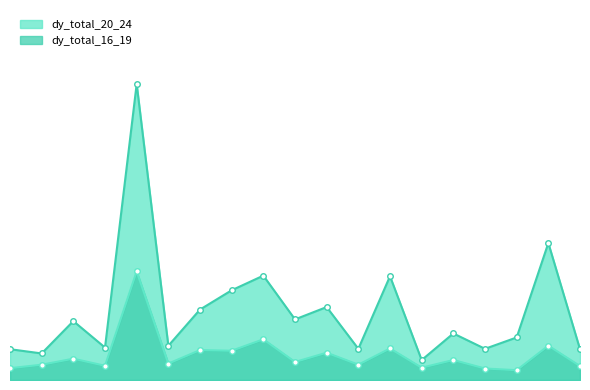

What is the average value of the dy_total_16_19 series?

3312.2